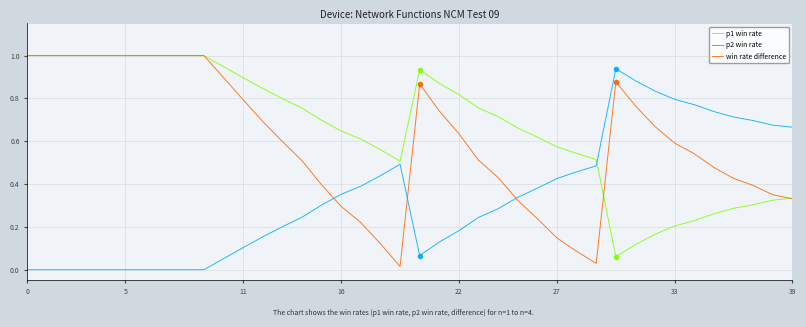

True or false: win rate difference has more than 1 interior local peaks.

True